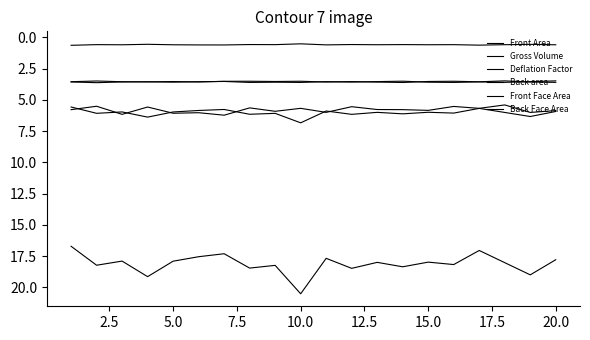

Reading left to right, transcribe all the data shown in this chart.

Front Area: 5.6	6.1	6.0	6.4	6.0	5.9	5.8	6.2	6.1	6.8	5.9	6.2	6.0	6.1	6.0	6.1	5.7	6.0	6.3	5.9
Gross Volume: 16.7	18.2	17.9	19.1	17.9	17.6	17.3	18.5	18.2	20.5	17.7	18.5	18.0	18.4	18.0	18.2	17.1	18.0	19.0	17.8
Deflation Factor: 0.6	0.6	0.6	0.6	0.6	0.6	0.6	0.6	0.6	0.5	0.6	0.6	0.6	0.6	0.6	0.6	0.6	0.6	0.6	0.6
Back area: 5.8	5.5	6.2	5.6	6.1	6.0	6.2	5.6	5.9	5.7	6.0	5.5	5.8	5.8	5.8	5.5	5.7	5.4	6.0	5.9
Front Face Area: 3.6	3.6	3.6	3.6	3.6	3.5	3.5	3.6	3.6	3.6	3.5	3.6	3.5	3.5	3.6	3.6	3.6	3.6	3.5	3.5
Back Face Area: 3.5	3.5	3.6	3.6	3.5	3.6	3.5	3.5	3.5	3.5	3.6	3.5	3.6	3.6	3.5	3.5	3.6	3.5	3.6	3.6